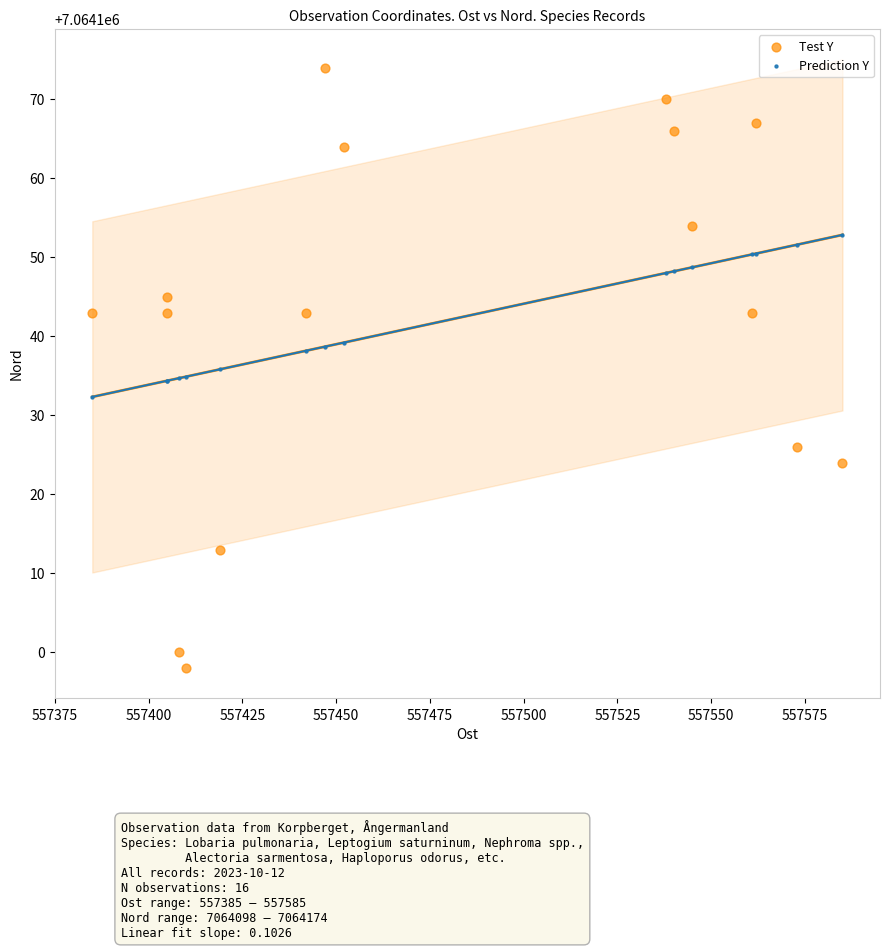

Which series reaches the maximum Y coordinate?

Test Y